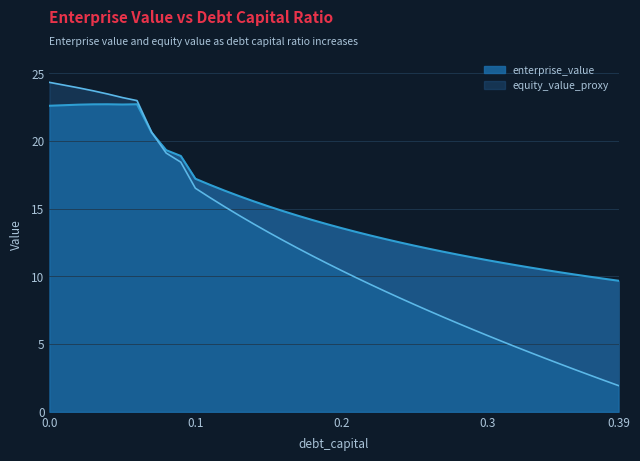

What is the sum of the enterprise_value values at 0.02 and 0.03?

45.4